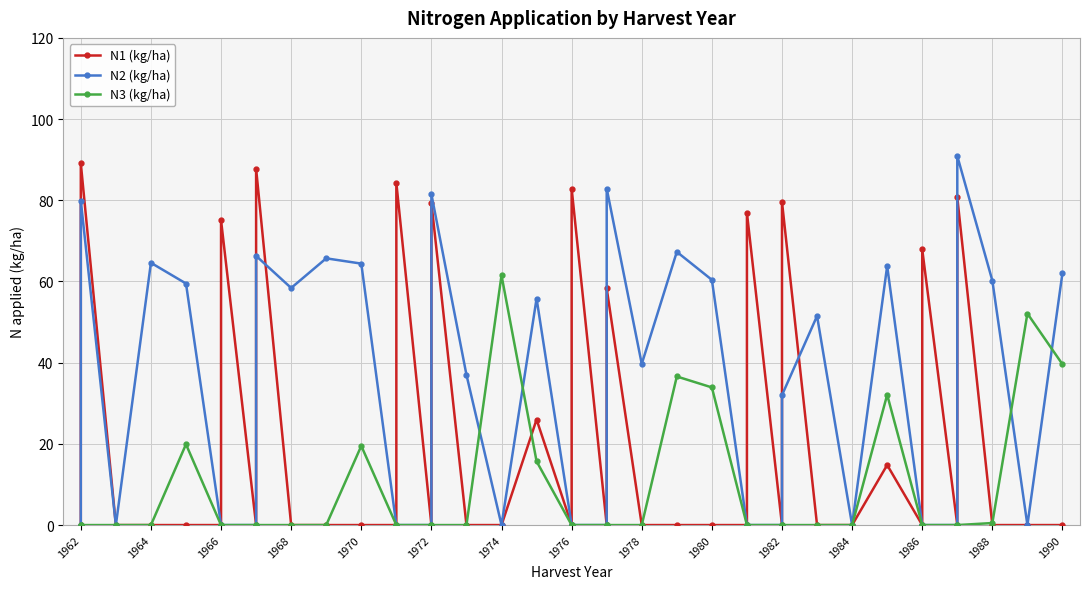

What is the difference between the N3 (kg/ha) values at 1988 and 17?

61.5